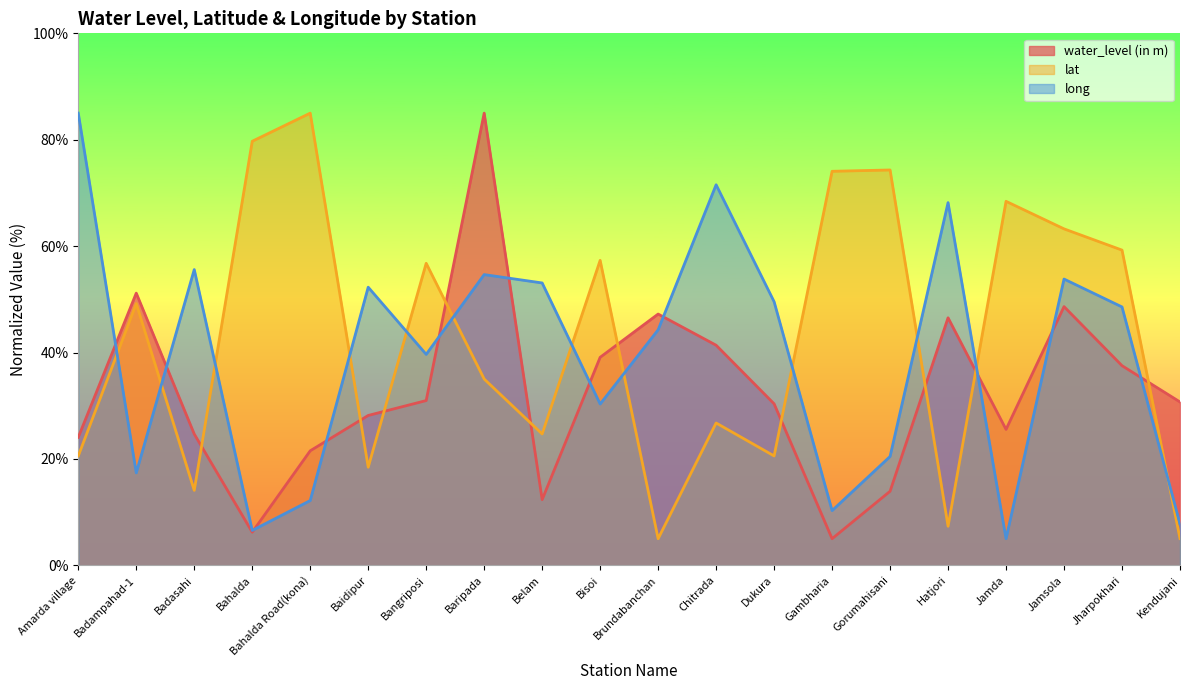

At how many categories does at least one series exceed 41?

19